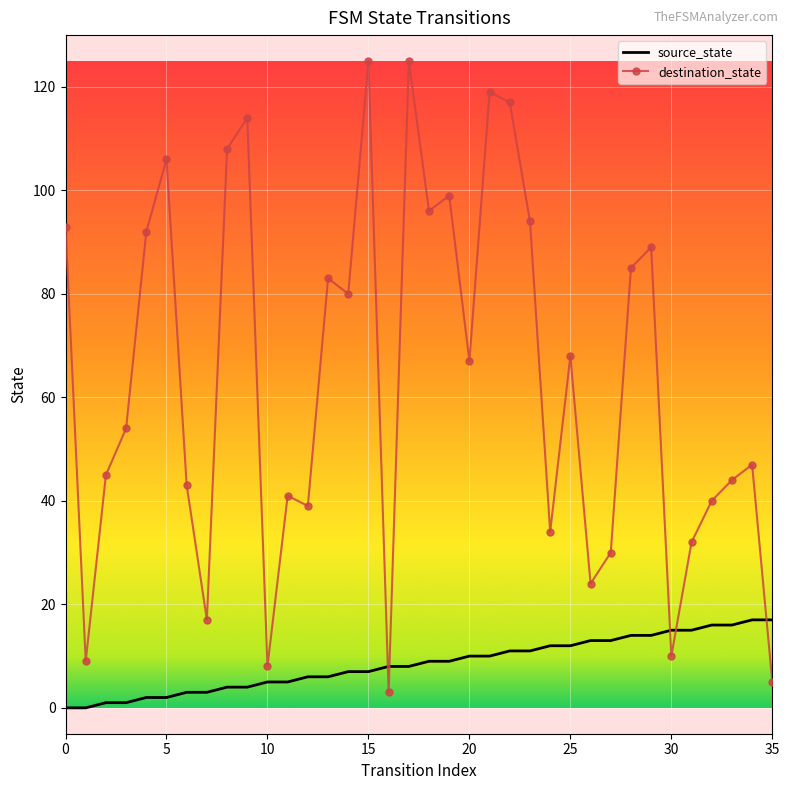

List the series in order of their overall mean, lowest first.

source_state, destination_state